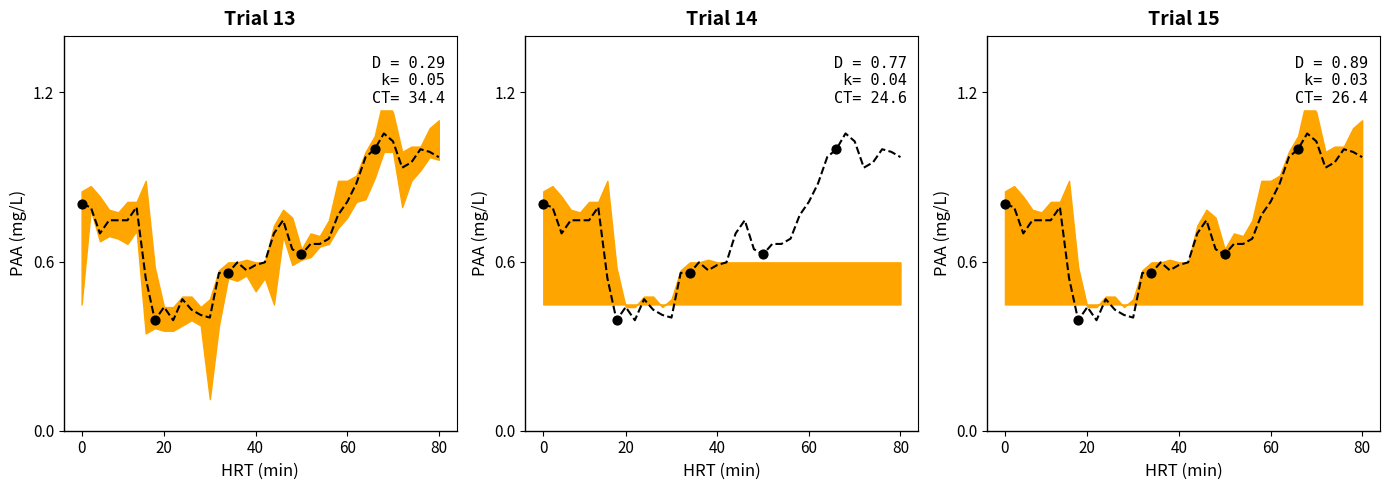

What is the change in value from 60 to 28?

+0.1